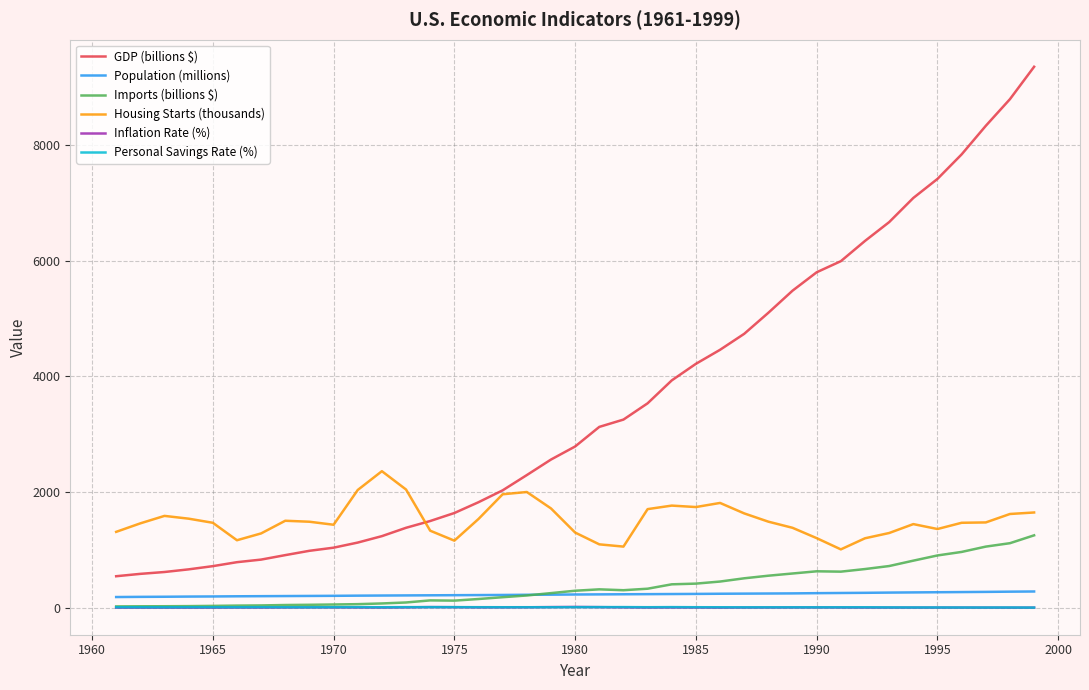

Which series has the widest spread of values?

GDP (billions $)